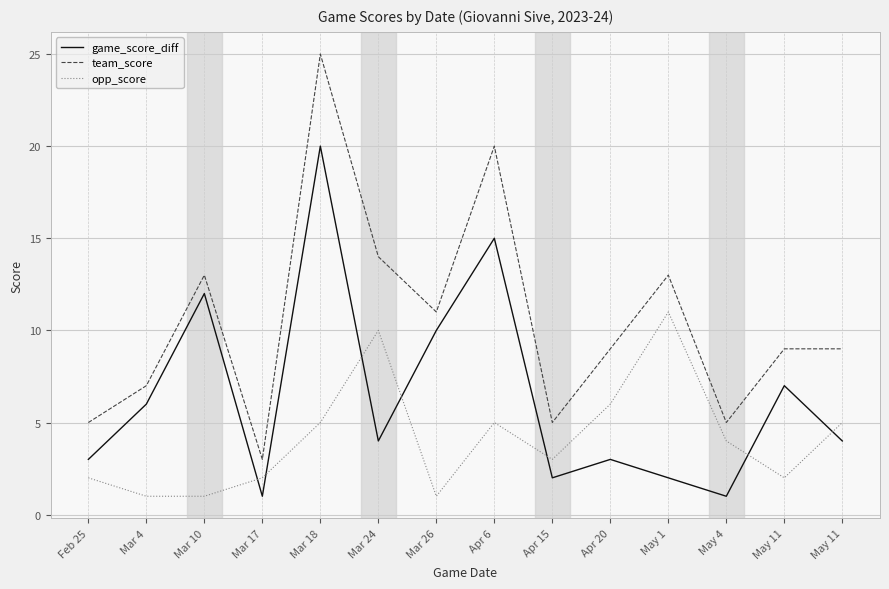

Rank the series at Mar 4 from lowest to highest value.

opp_score, game_score_diff, team_score